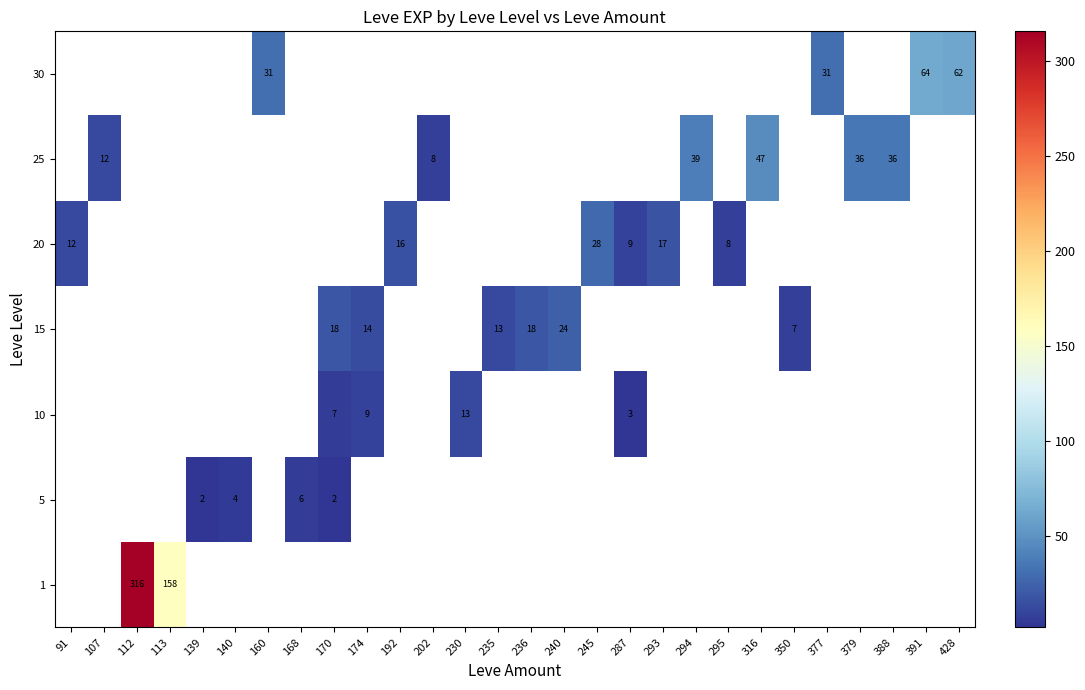

What is the sum of the 30 values at 428 and 391?

126.0